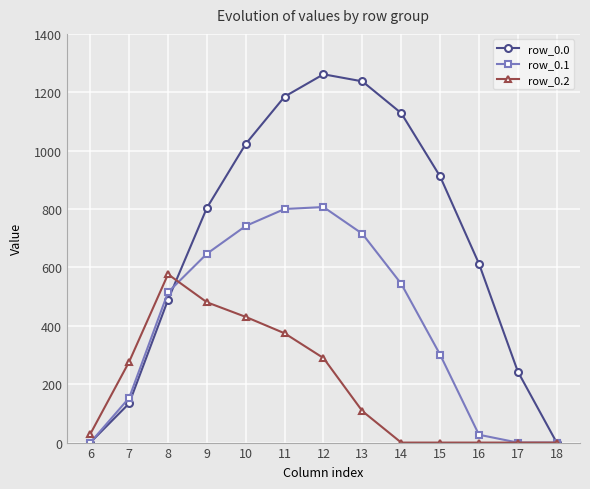

What is the value of the row_0.1 point at the 6th from the left?

800.2